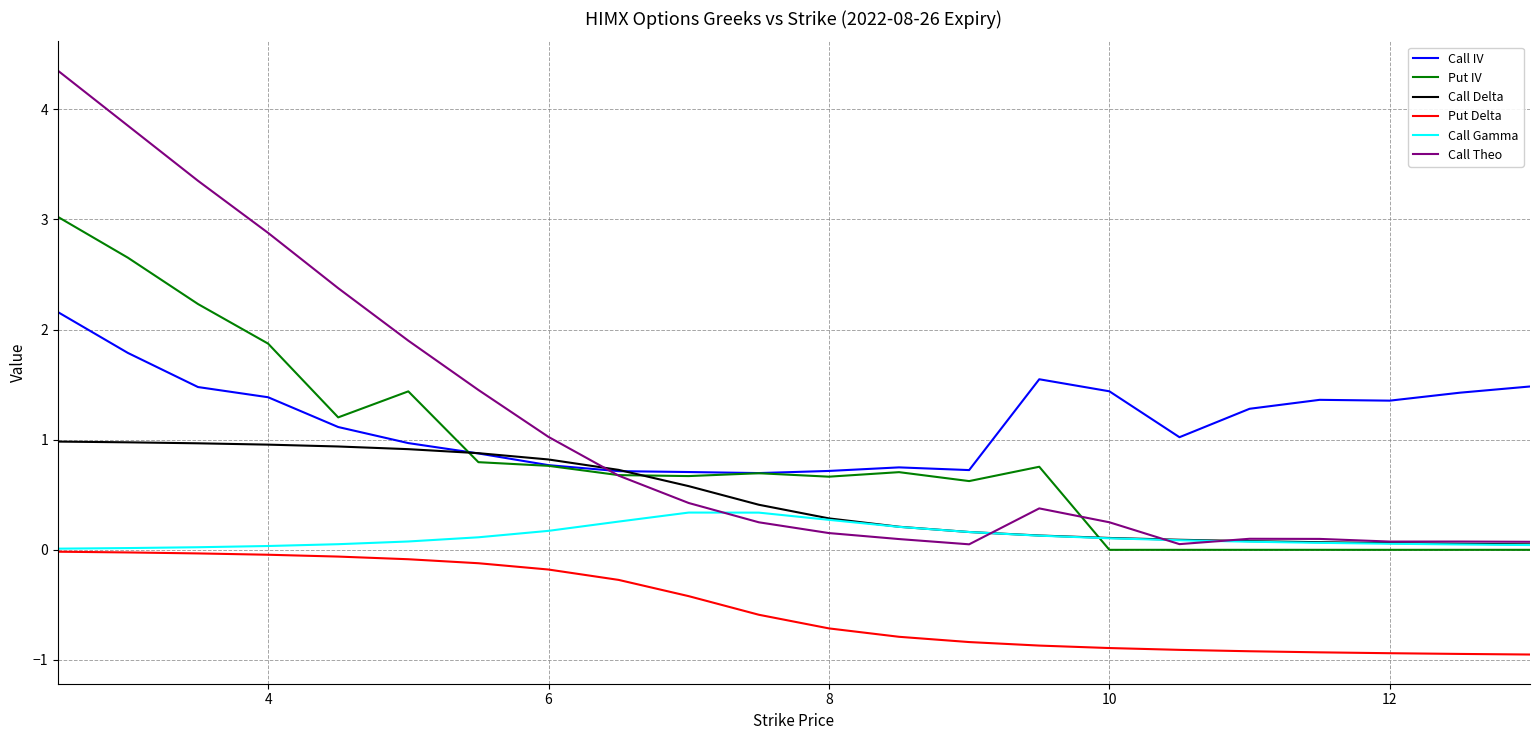

What are all the series names shown in the legend?

Call IV, Put IV, Call Delta, Put Delta, Call Gamma, Call Theo